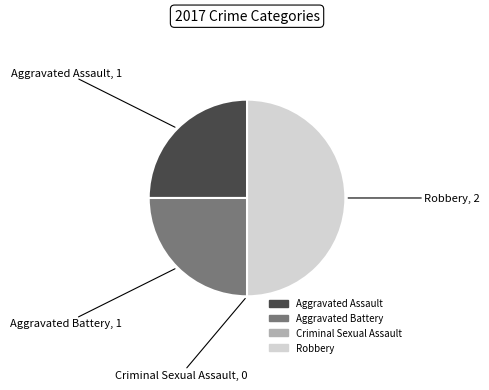

Does Aggravated Assault represent more than half of the total?

No